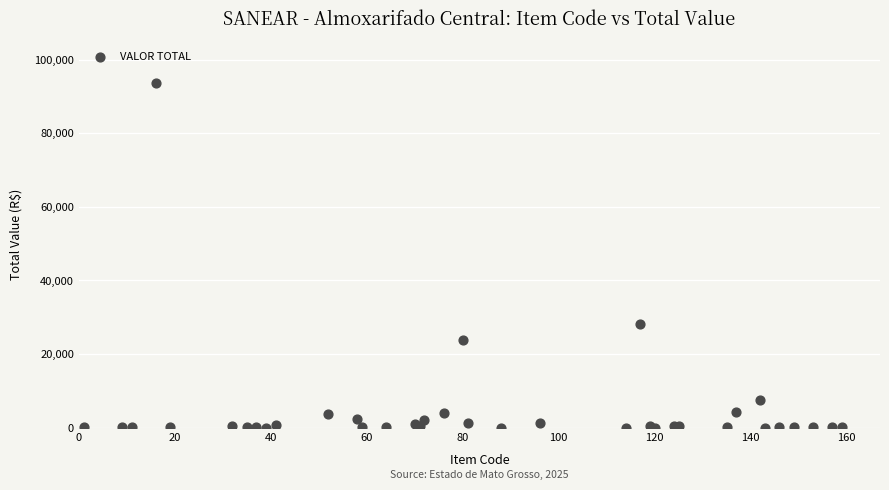

What Y value in the scatter plot is closest to 46820?

28236.5